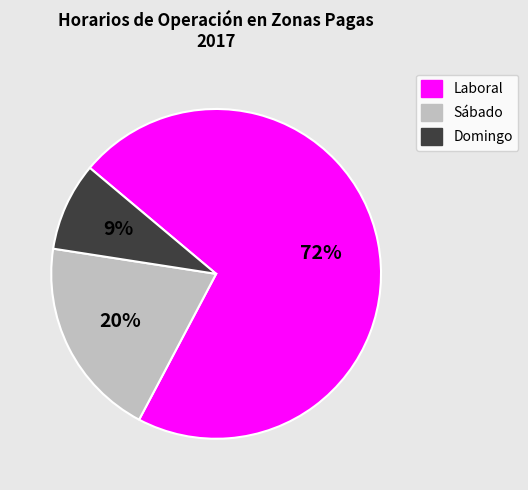

To the nearest percent, what is the average slice percentage?

33%